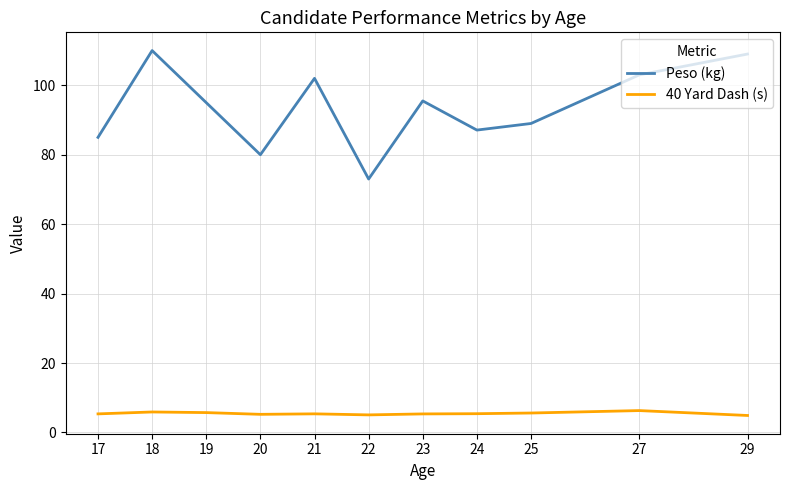

Which series has the largest total across all categories?

Peso (kg)